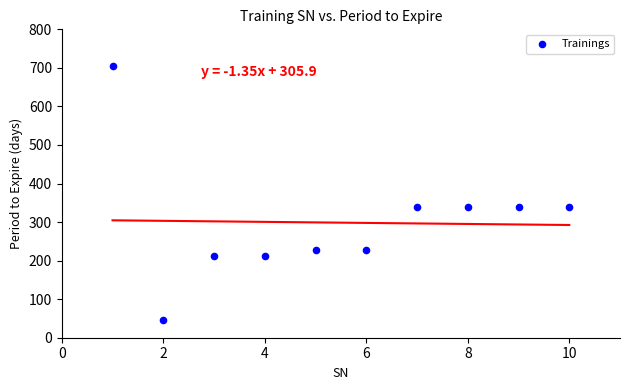

What is the range of Y values (max minus min)?

658